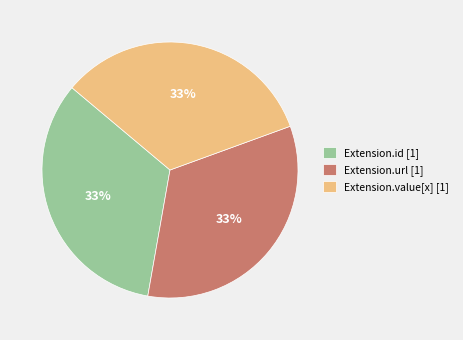

To the nearest percent, what is the combined percentage of Extension.id [1] and Extension.url [1]?

67%